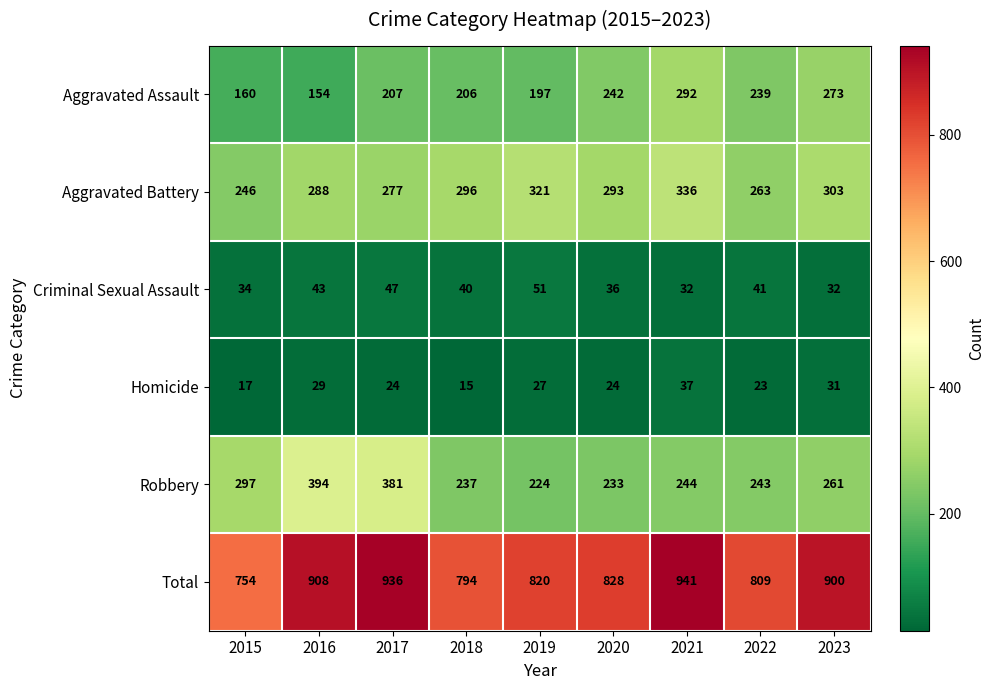

What is the average value of the Robbery series?

279